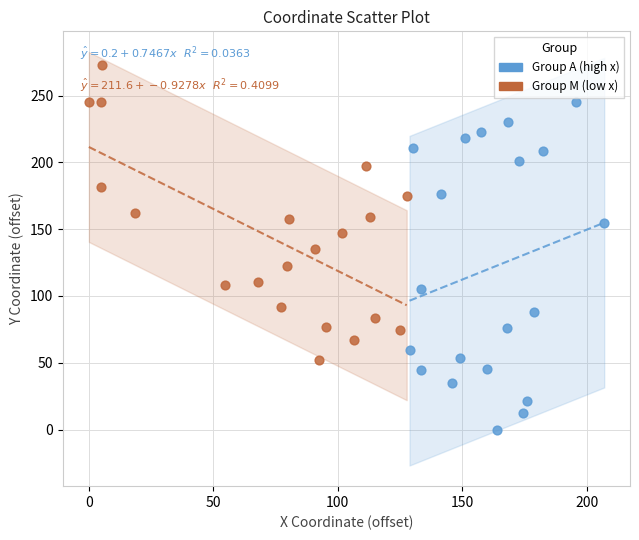

Which series has the widest spread of Y values?

Group A (high x)